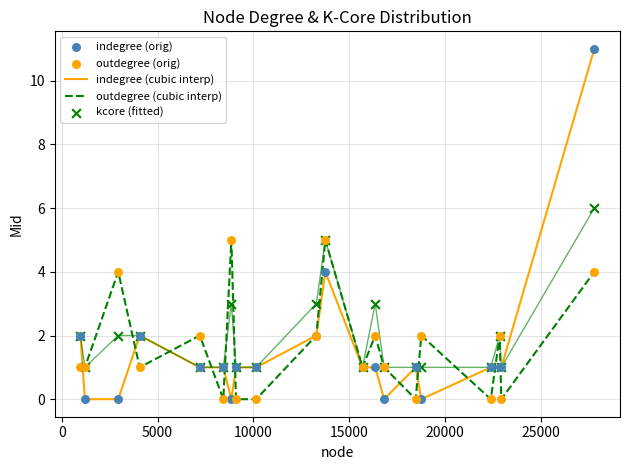

At how many categories does at least one series exceed 6?

1